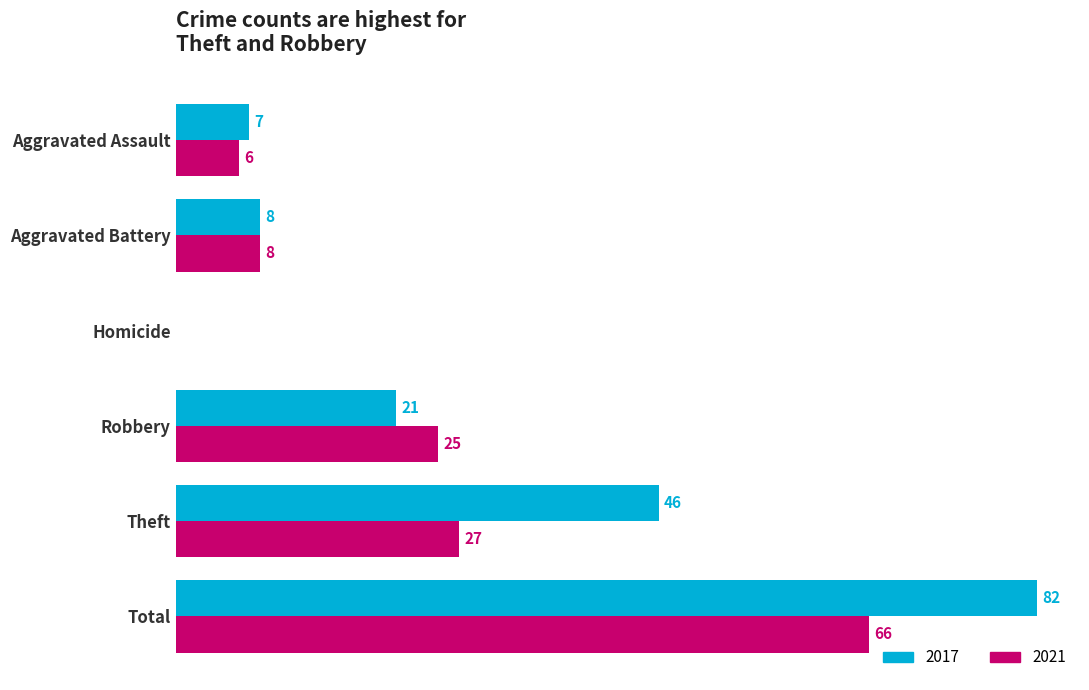

Which label corresponds to the largest value in the chart?

Total